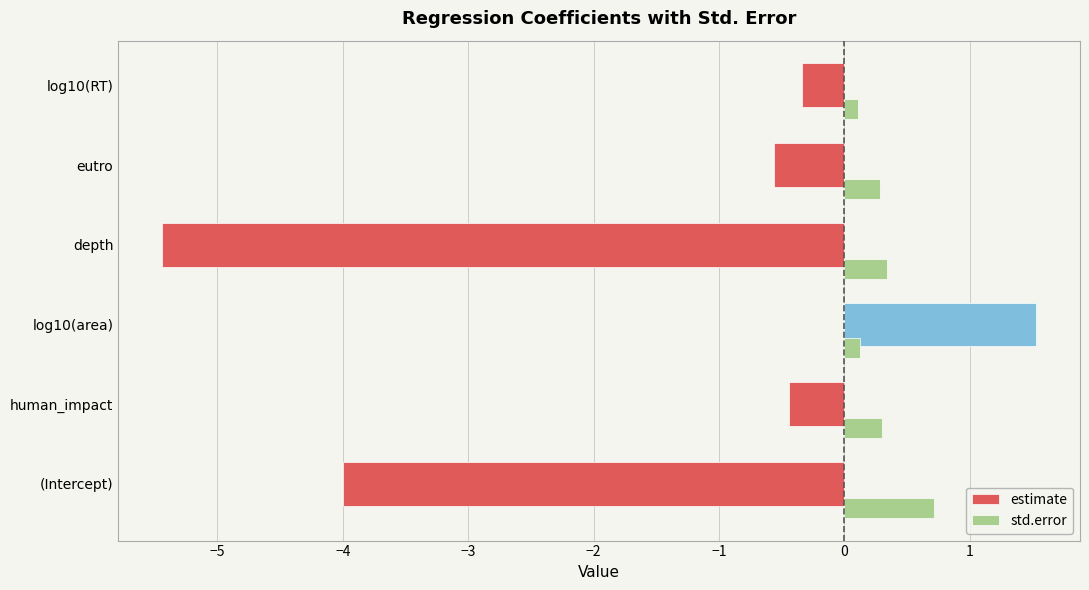

List the series in order of their overall mean, highest first.

std.error, estimate